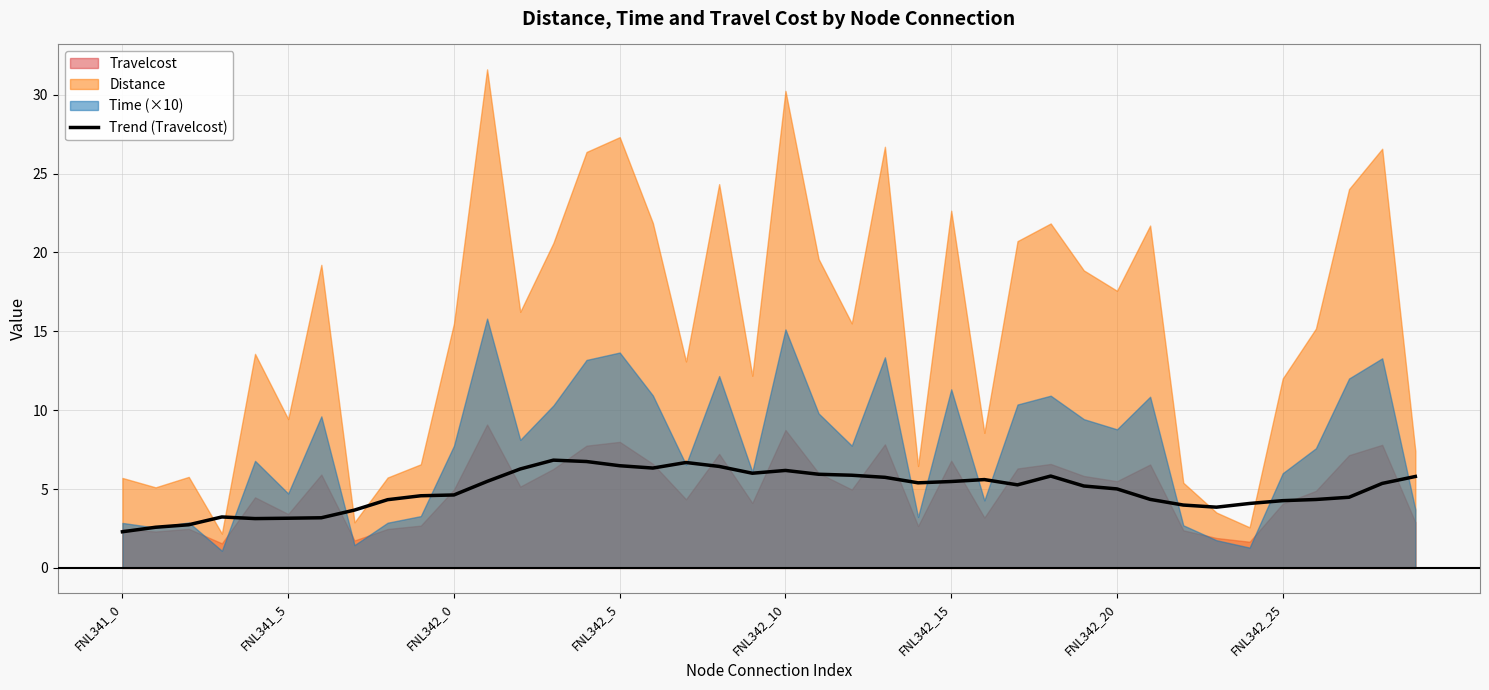

True or false: Trend (Travelcost) has a value of 2.1 at FNL342_25.

False